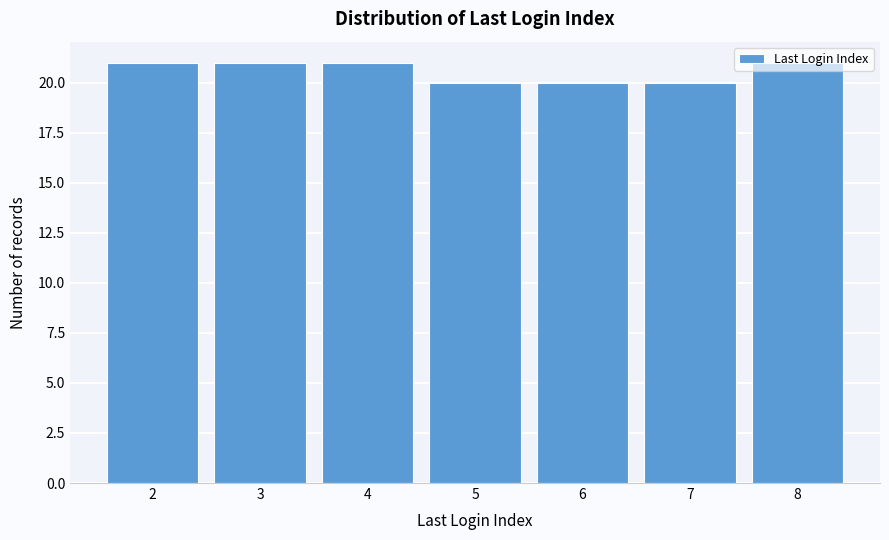

Reading left to right, list every bar in this chart as the range it spans on the x-axis followed by its height. The values are not printed on the chart, so give them approximately, as read against the axis.

1.5 to 2.5: 21
2.5 to 3.5: 21
3.5 to 4.5: 21
4.5 to 5.5: 20
5.5 to 6.5: 20
6.5 to 7.5: 20
7.5 to 8.5: 21